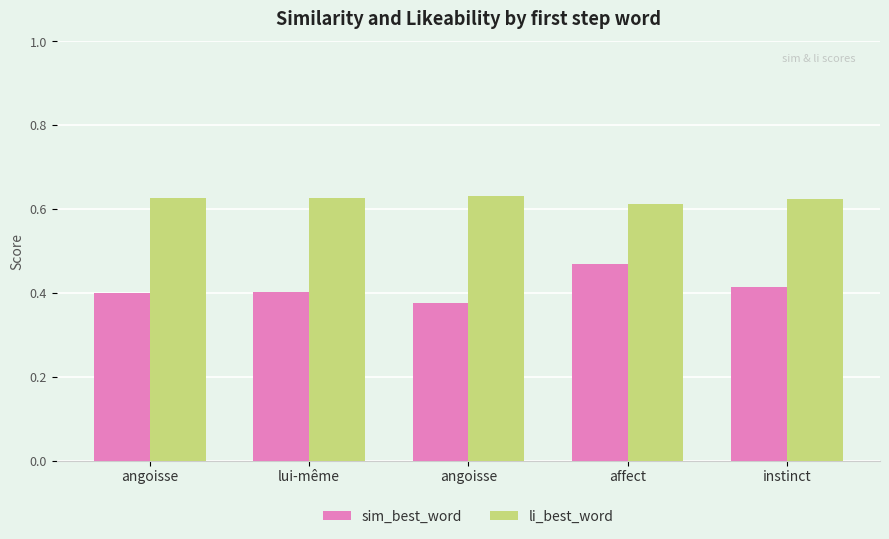

Are the bars horizontal?

No